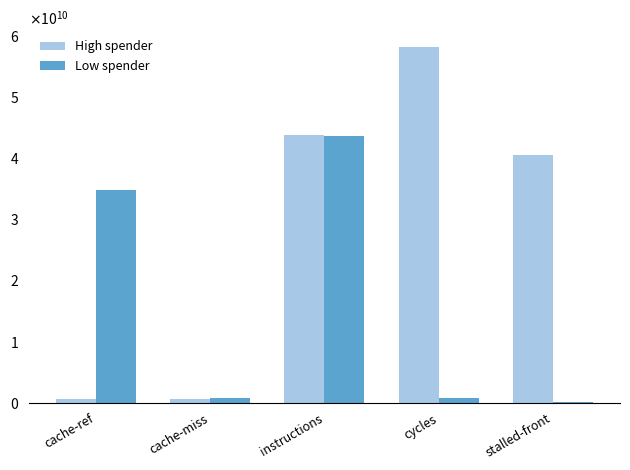

What is the sum of the High spender values at cycles and instructions?

101977218652